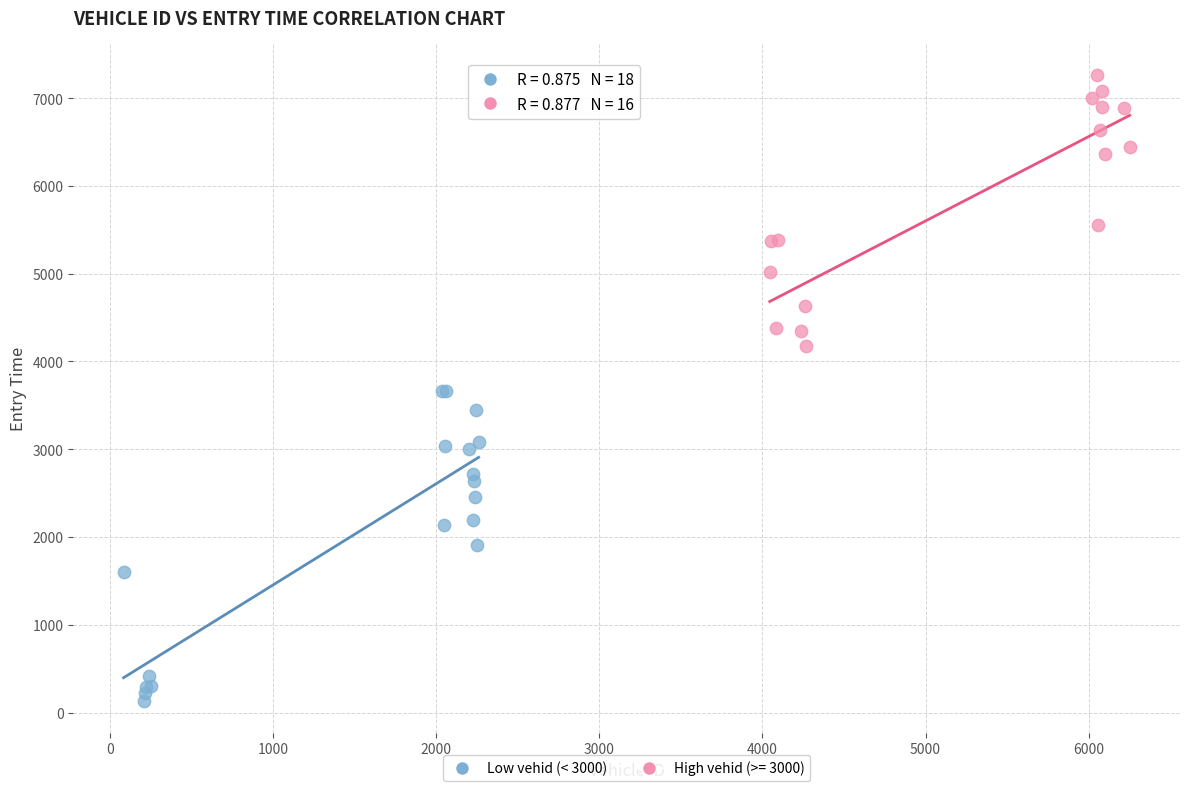

Which series contains the highest Y value?

High vehid (>= 3000)